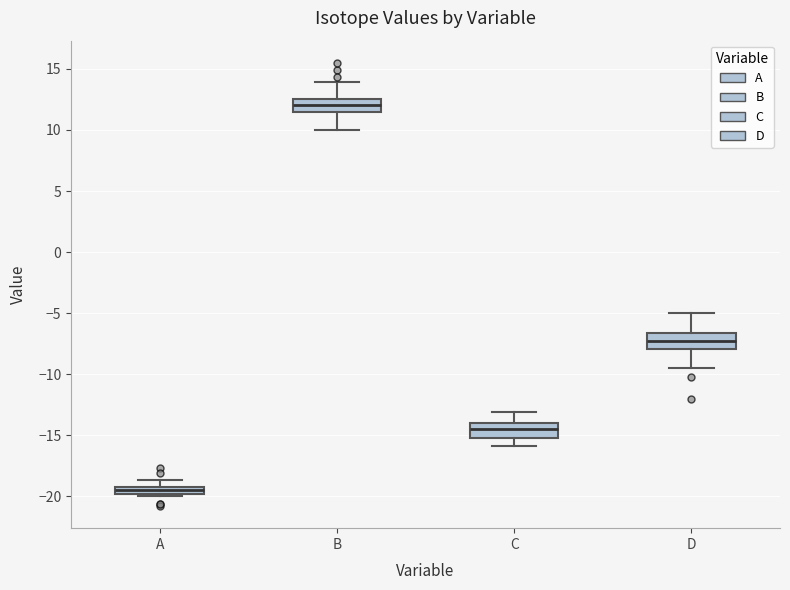

Which box's median line is the highest?

B